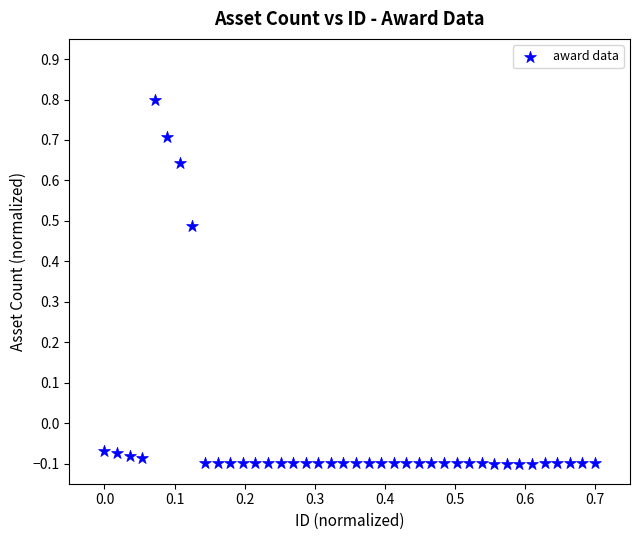

What is the range of X values (max minus min)?

0.7